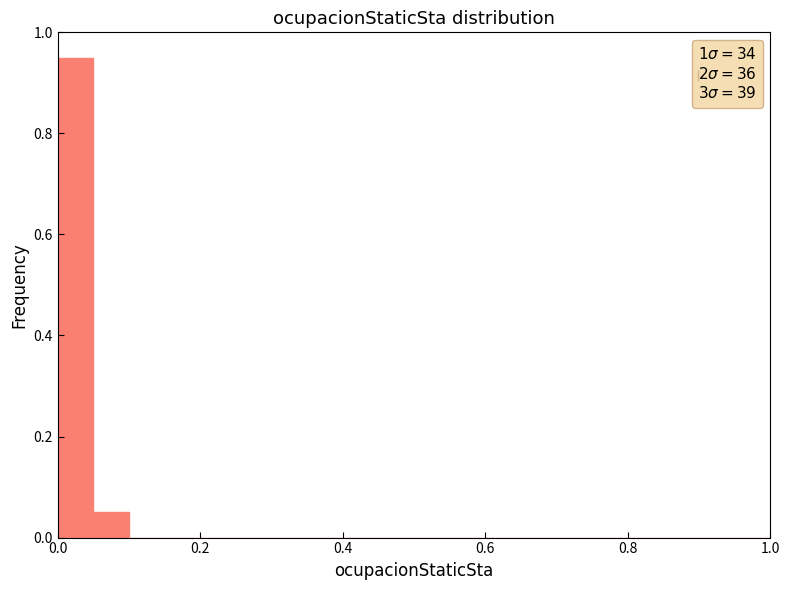

Around what value on the x-axis is the tallest bar? Give the approximate position of its centre, as read against the axis.

0.02